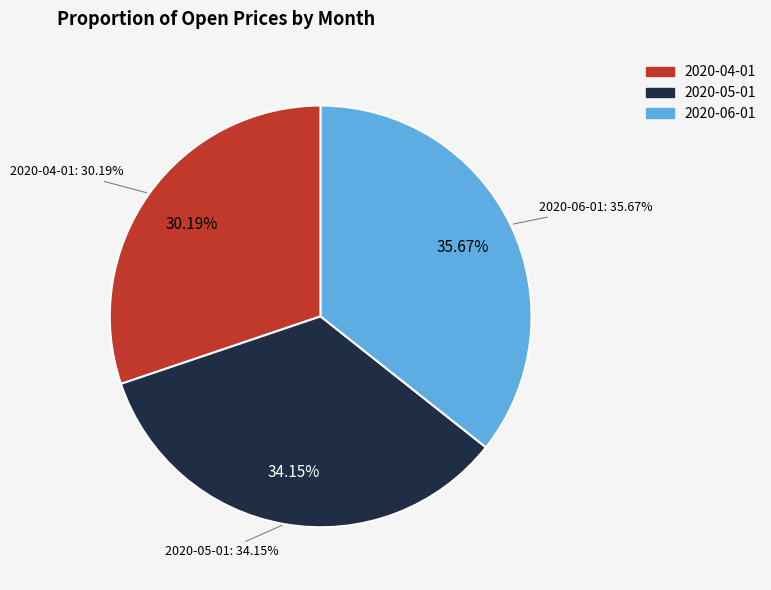

What is the smallest slice in the pie chart?

2020-04-01